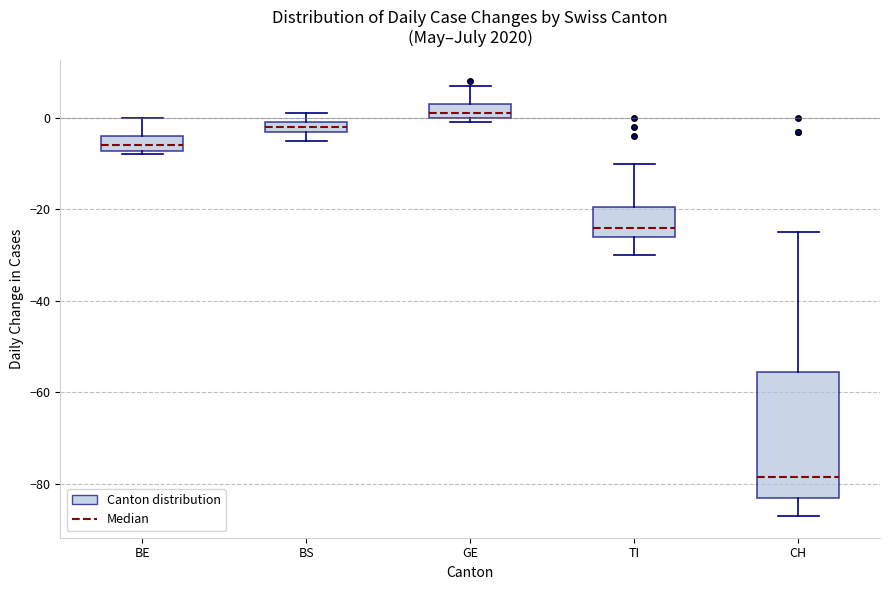

Which box's median line is the highest?

GE